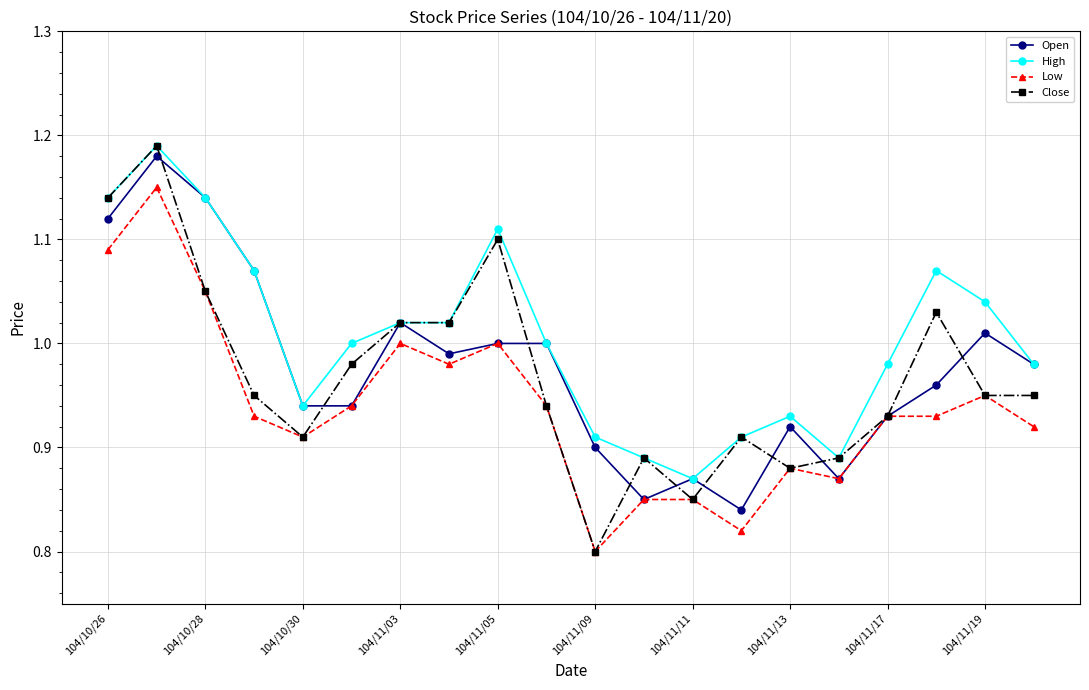

At how many categories does at least one series exceed 0?

20